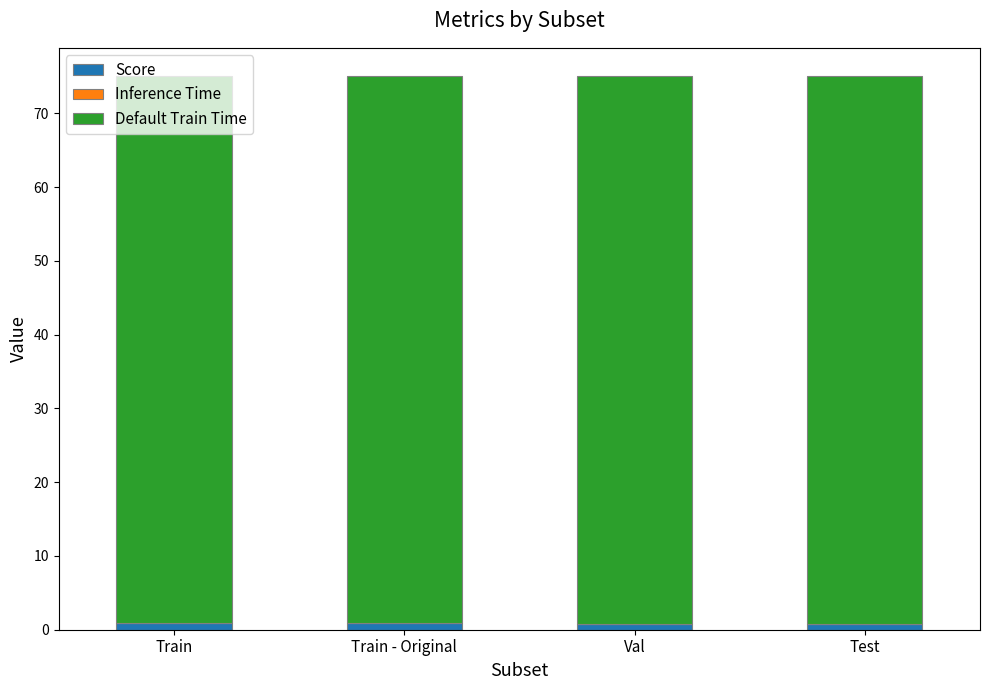

What is the sum of all Score values?

3.3